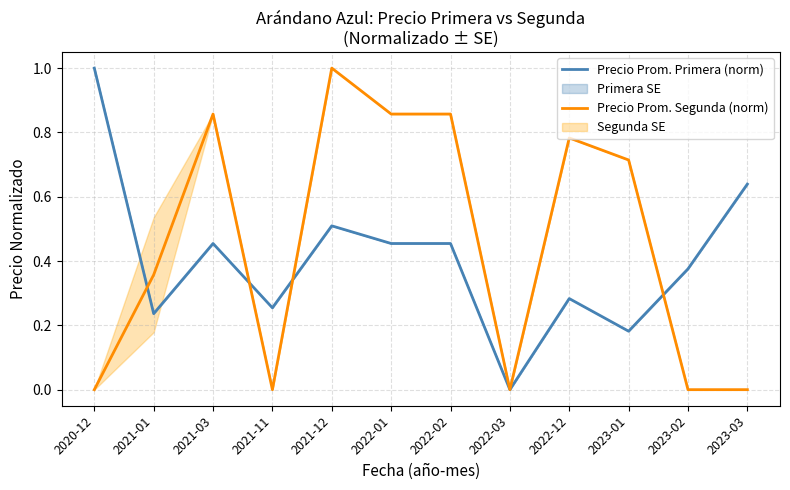

List the series in order of their overall mean, lowest first.

Precio Prom. Primera (norm), Precio Prom. Segunda (norm)